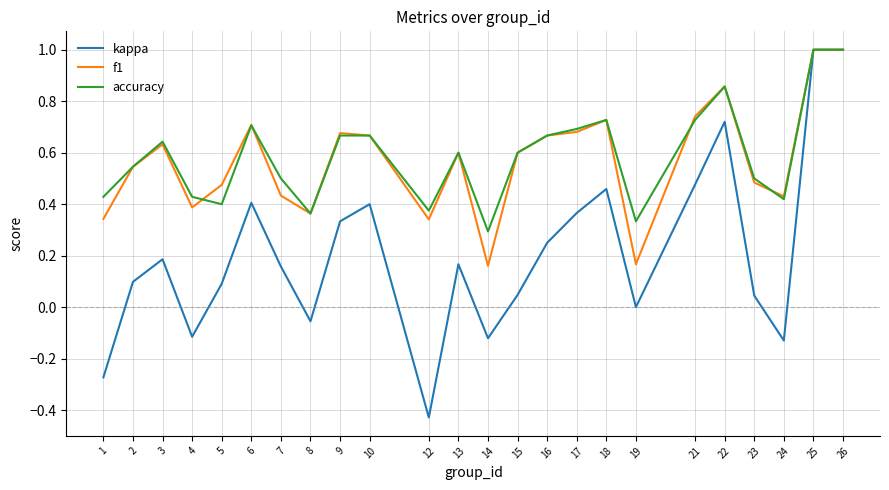

Which series changed the most between 15 and 22?

kappa